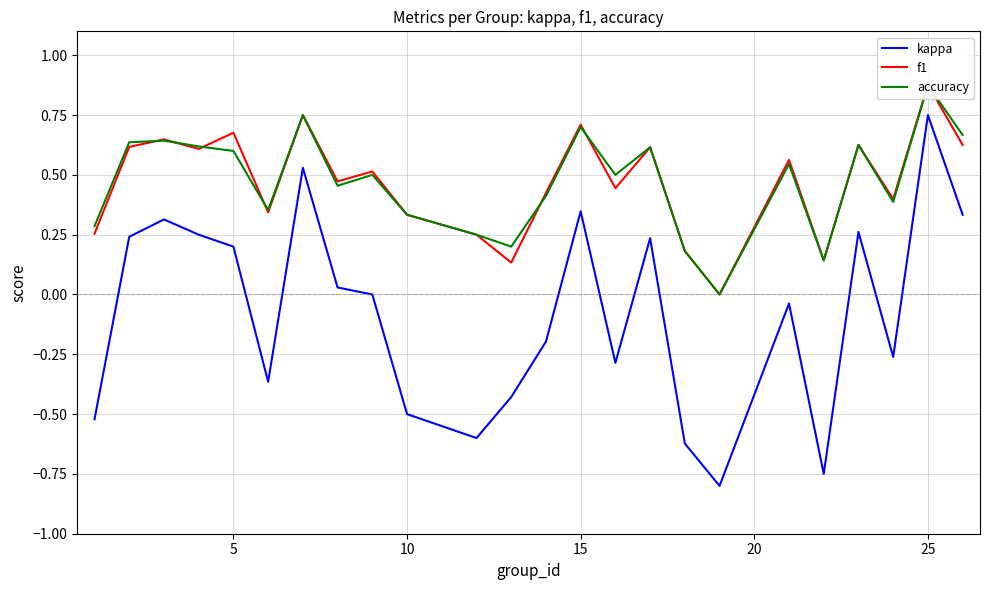

At which label does kappa reach its peak?

25